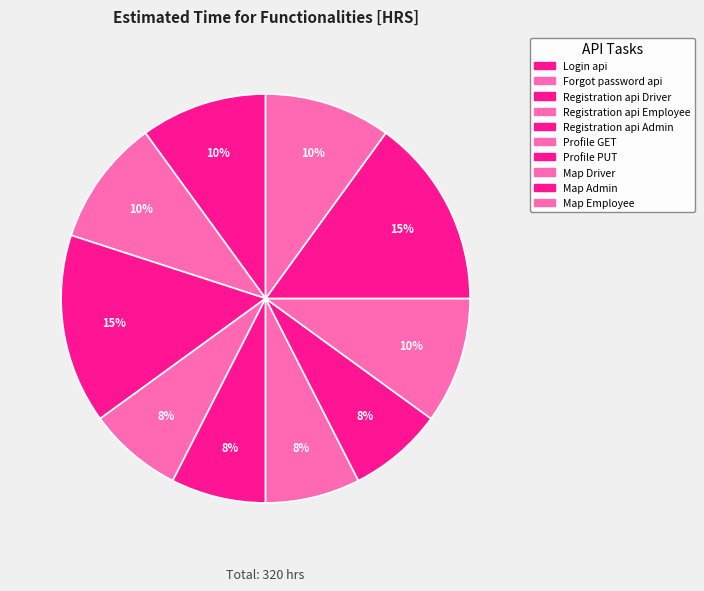

Rank the categories by value from highest to lowest.

Registration api Driver, Map Admin, Login api, Forgot password api, Map Driver, Map Employee, Registration api Employee, Registration api Admin, Profile GET, Profile PUT